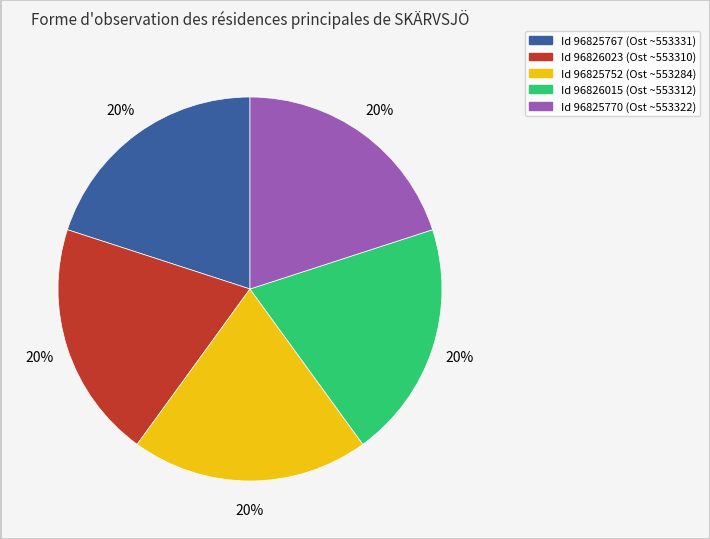

Is there any slice that represents more than half of the pie?

No